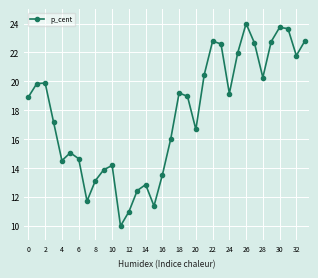

What is the minimum value shown in the chart?

10.0